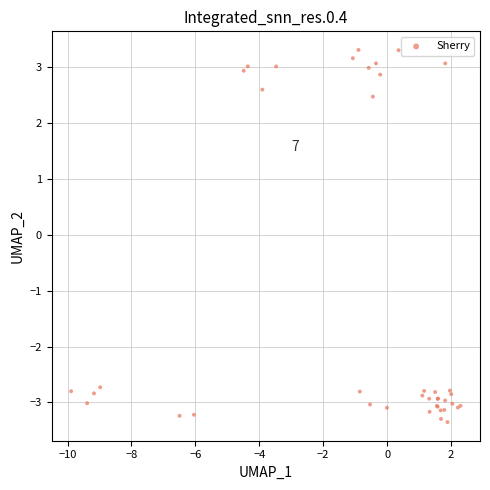

What Y value in the scatter plot is closest to 0?

2.5